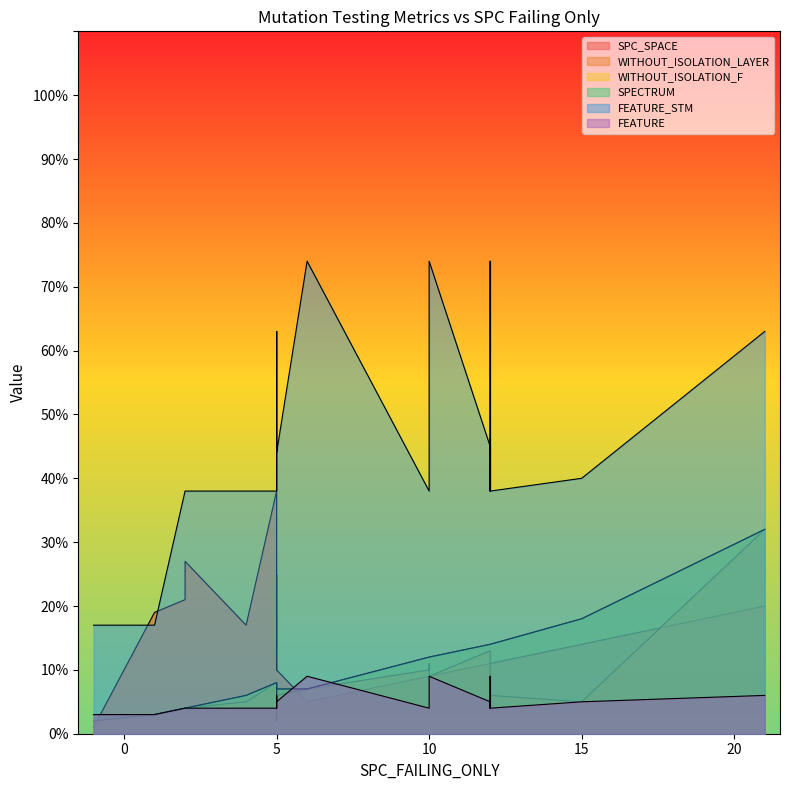

What is the value of the FEATURE point at the 3rd from the left?

4